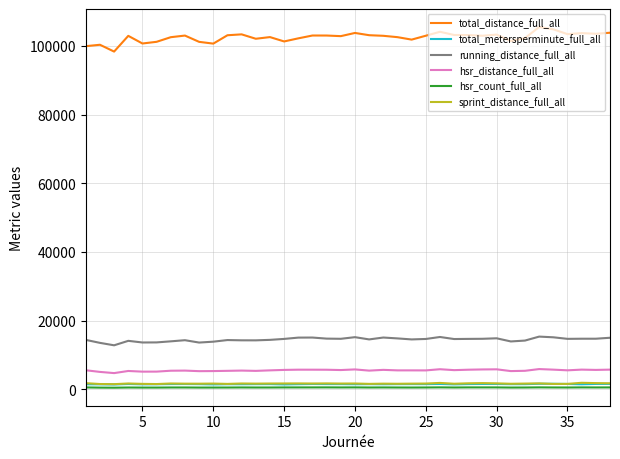

True or false: hsr_distance_full_all and total_distance_full_all intersect in this chart.

False